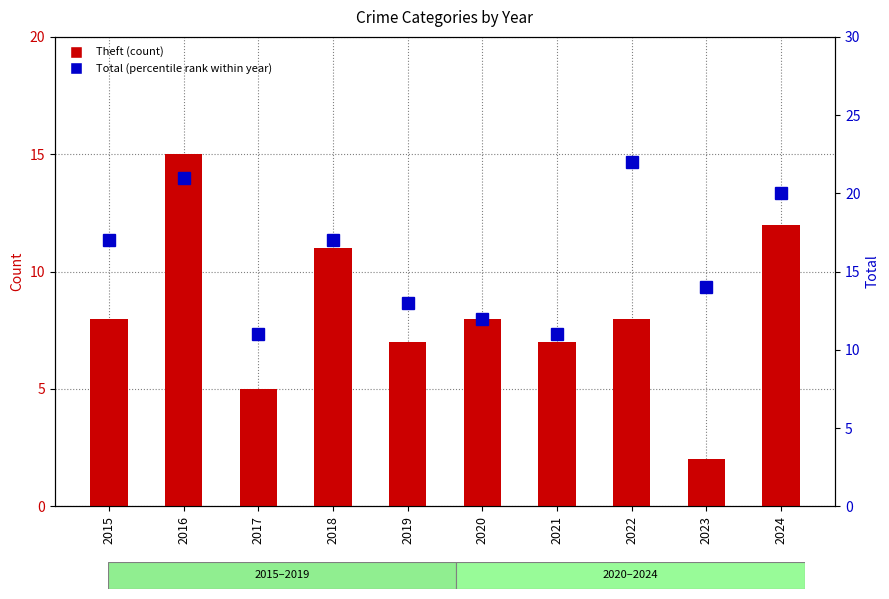

What is the value of the Total bar at the 5th from the left?

13